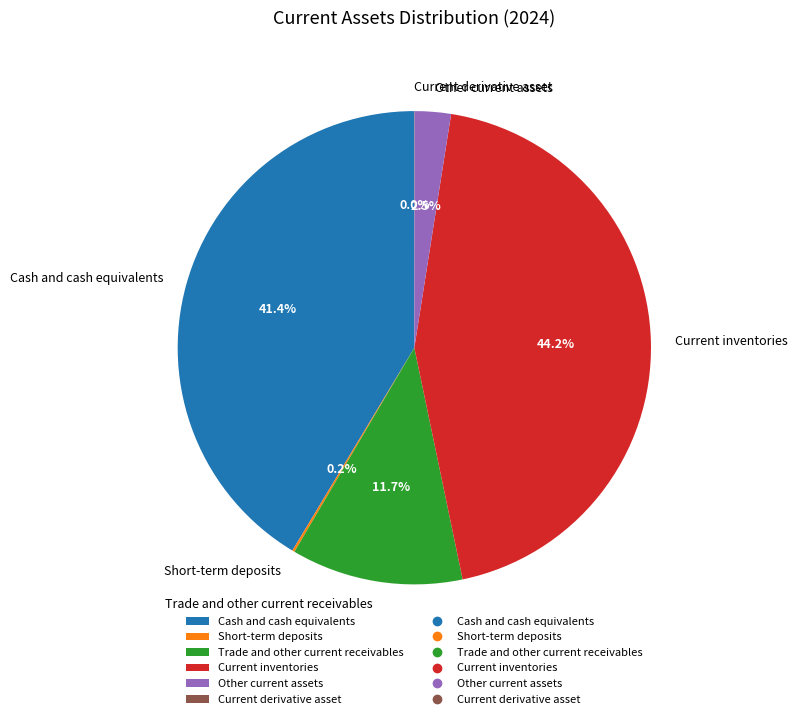

What portion of the pie excludes Other current assets?

97.5%